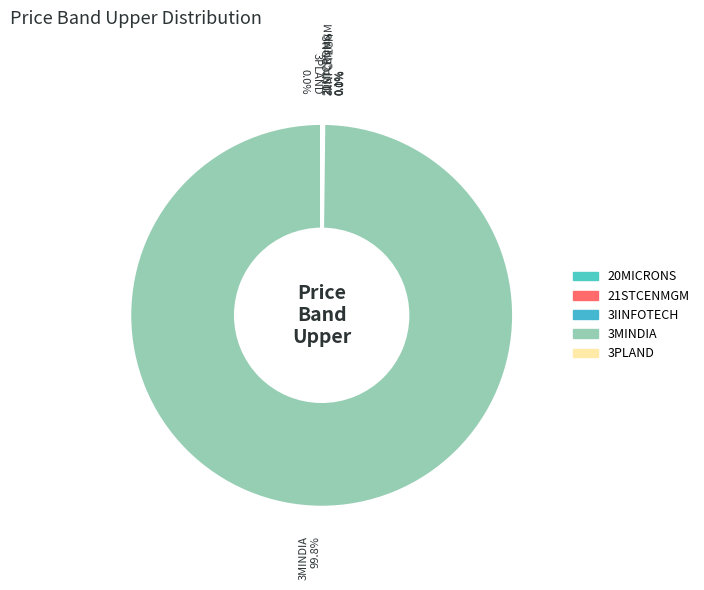

Is there any slice that represents more than half of the pie?

Yes